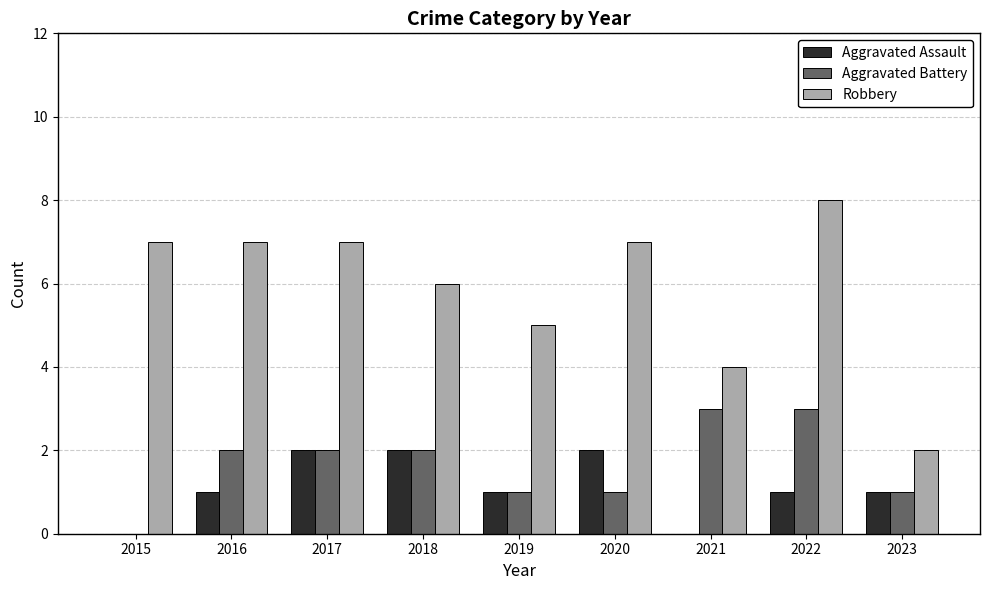

Count the number of categories in the chart.

9